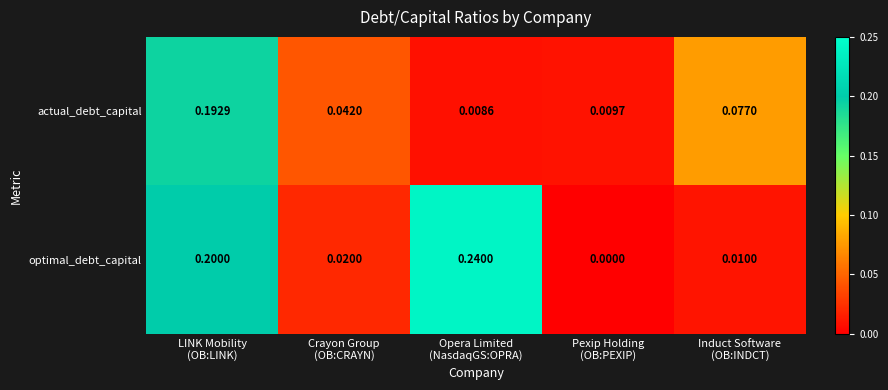

Which series has the largest total across all categories?

optimal_debt_capital